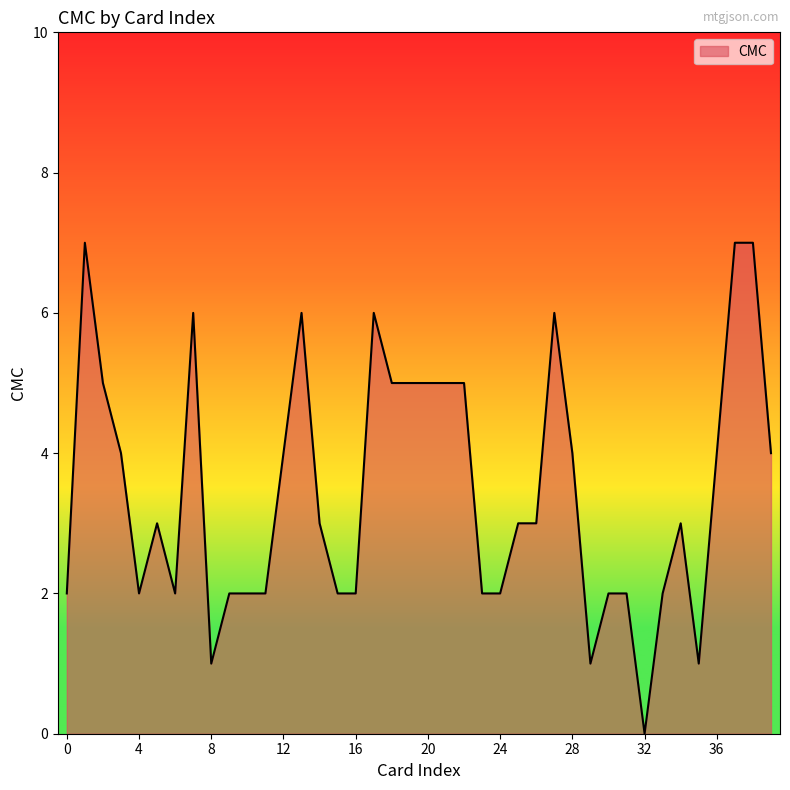

Count the values in the range 2 to 5.

29